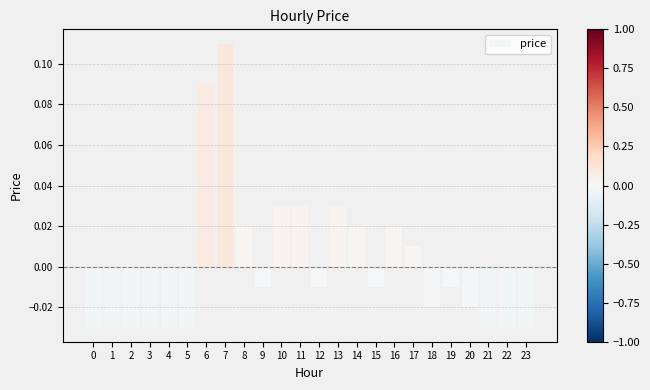

At which category does the chart reach its peak across all series?

7